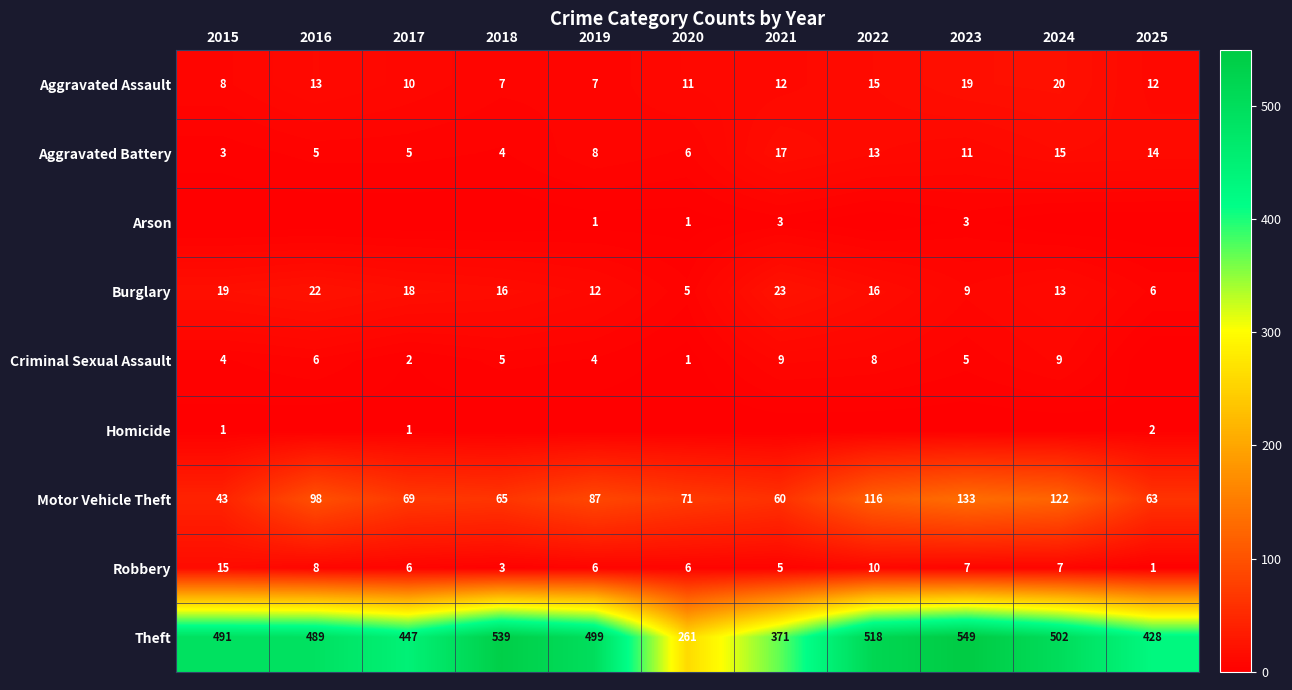

At which category does the chart reach its minimum across all series?

2015